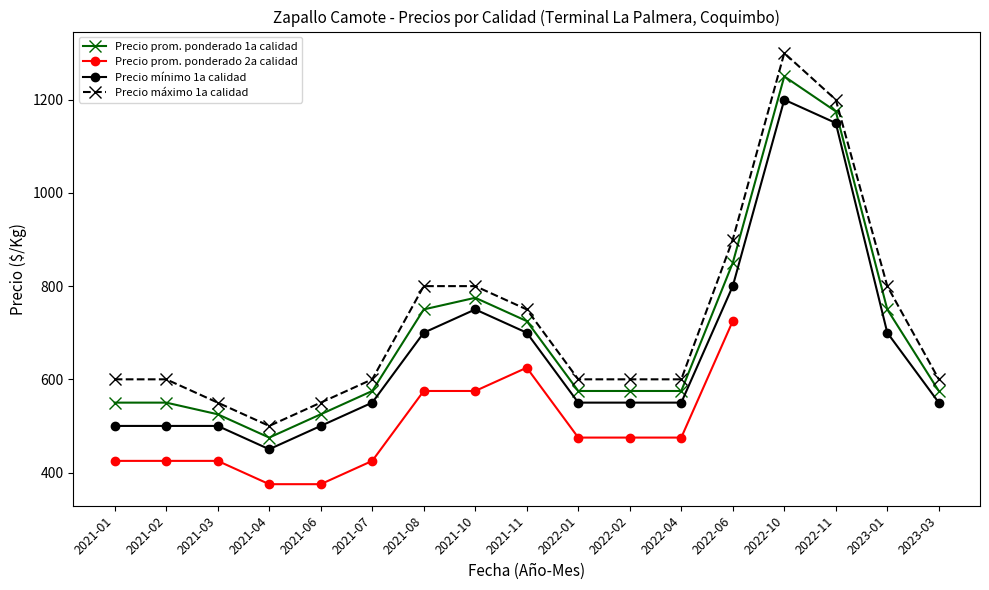

What is the value of the Precio máximo 1a calidad point at the 6th from the left?

600